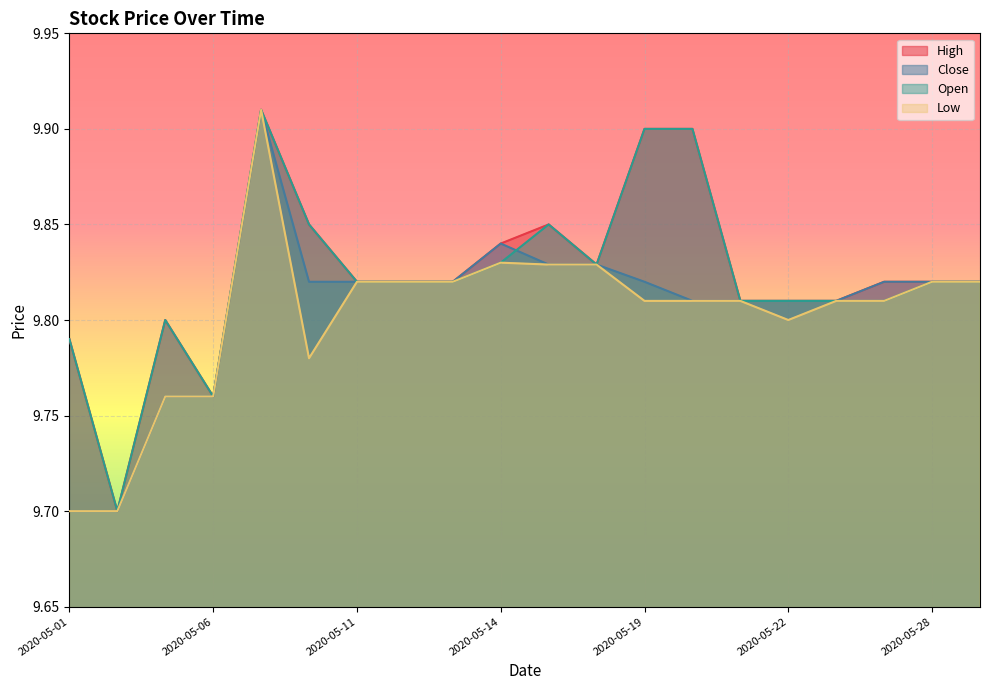

True or false: High and Low intersect in this chart.

False